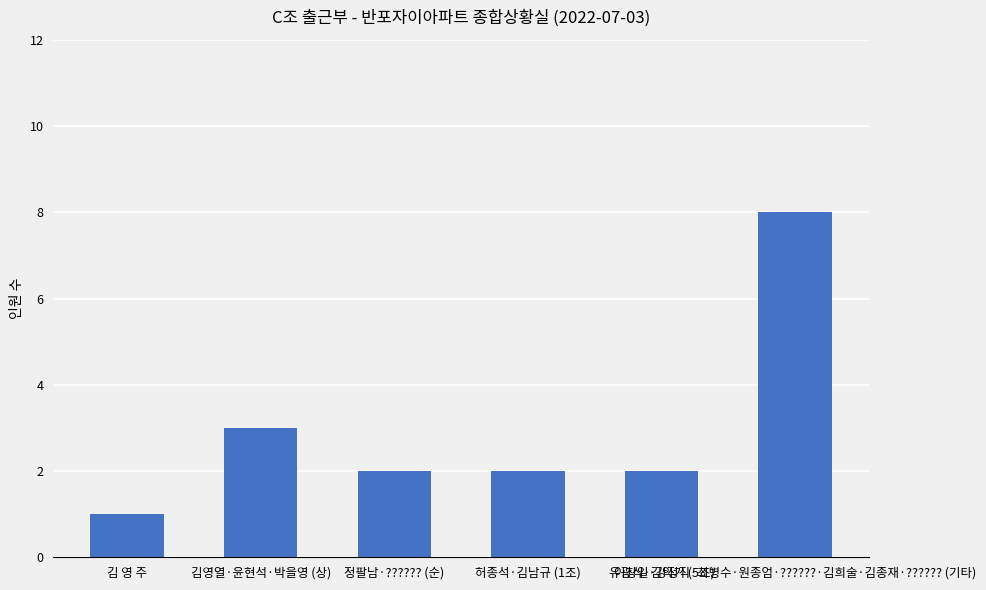

What is the label of the 6th bar from the left?

이창일·강정직·최병수·원종엄·??????·김희술·김종재·?????? (기타)